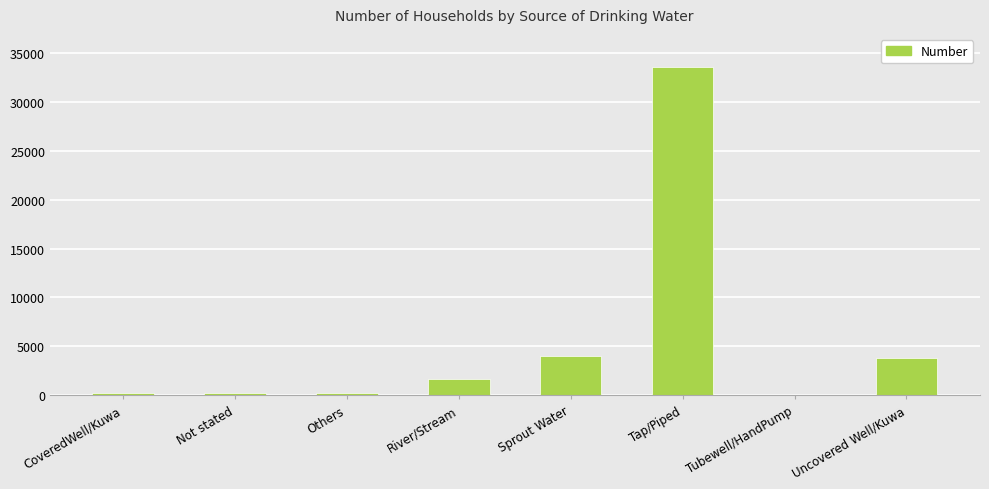

What is the difference between the values at Not stated and Others?

14